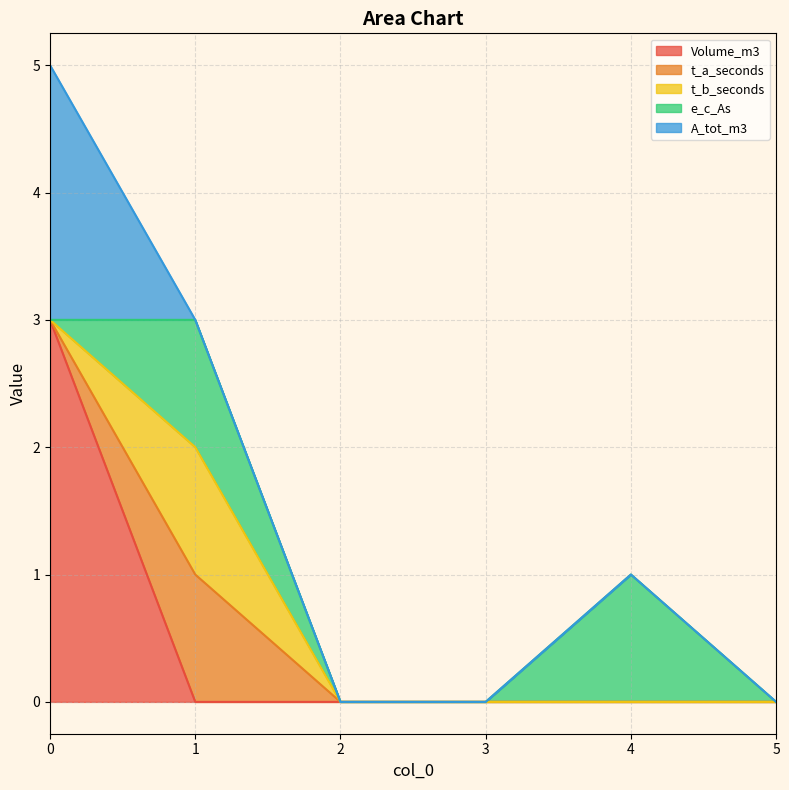

What is the maximum value for Volume_m3?

3